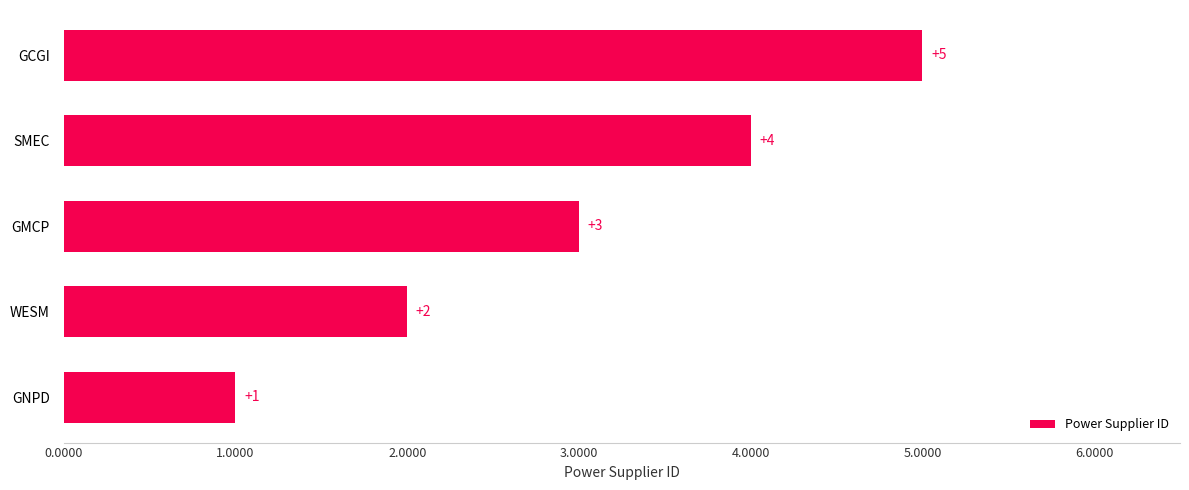

Which category has the highest value across all series?

GCGI